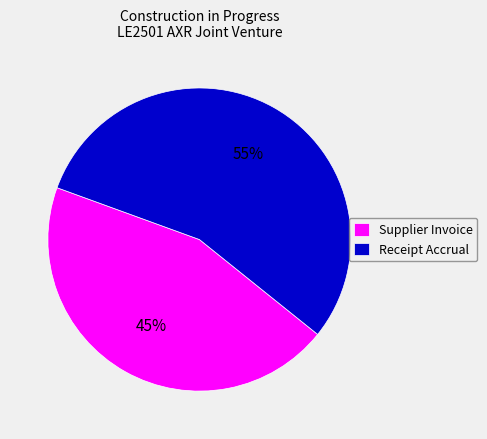

Which category has the smallest portion of the pie?

Supplier Invoice